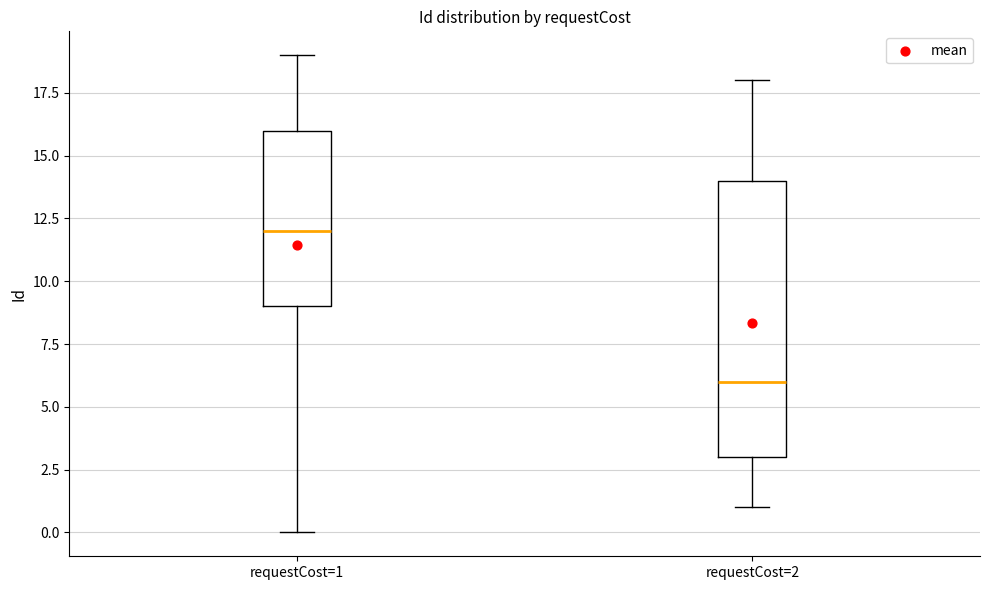

Reading left to right, transcribe this box plot: for each box, give where its median line is, the range the box spans, and where its two whiskers end, as read against the y-axis. The values are not printed on the chart, so give them approximately, as read against the axis.

requestCost=1: median 12, box 9 to 16, whiskers 0 to 19
requestCost=2: median 6, box 3 to 14, whiskers 1 to 18